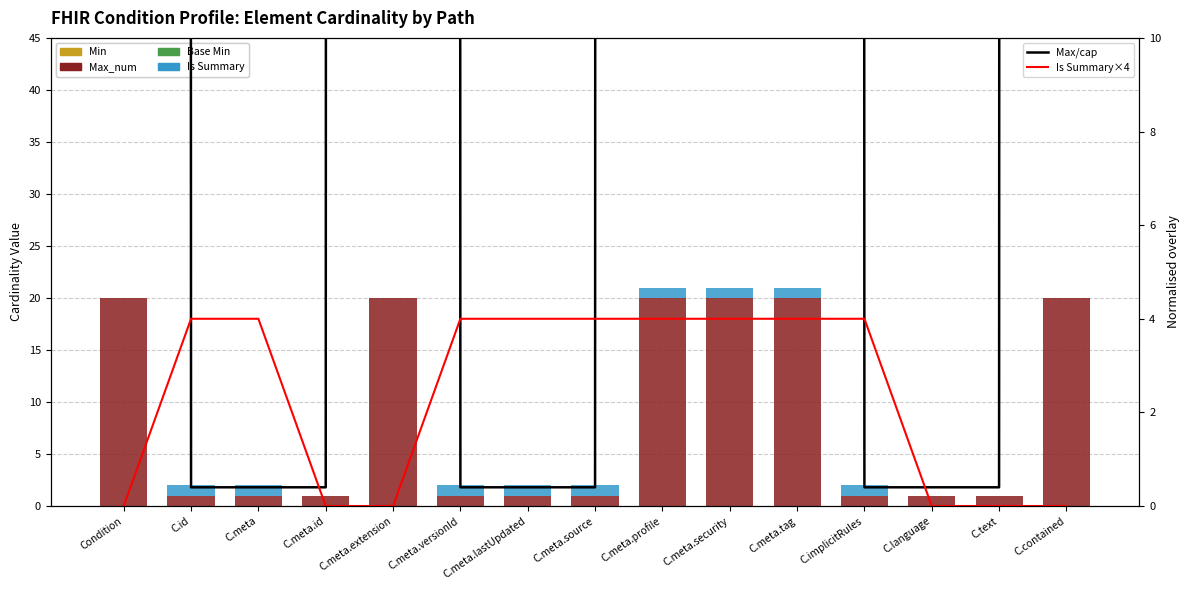

What is the sum of the Is Summary×4 values at C.meta.versionId and C.language?

4.0